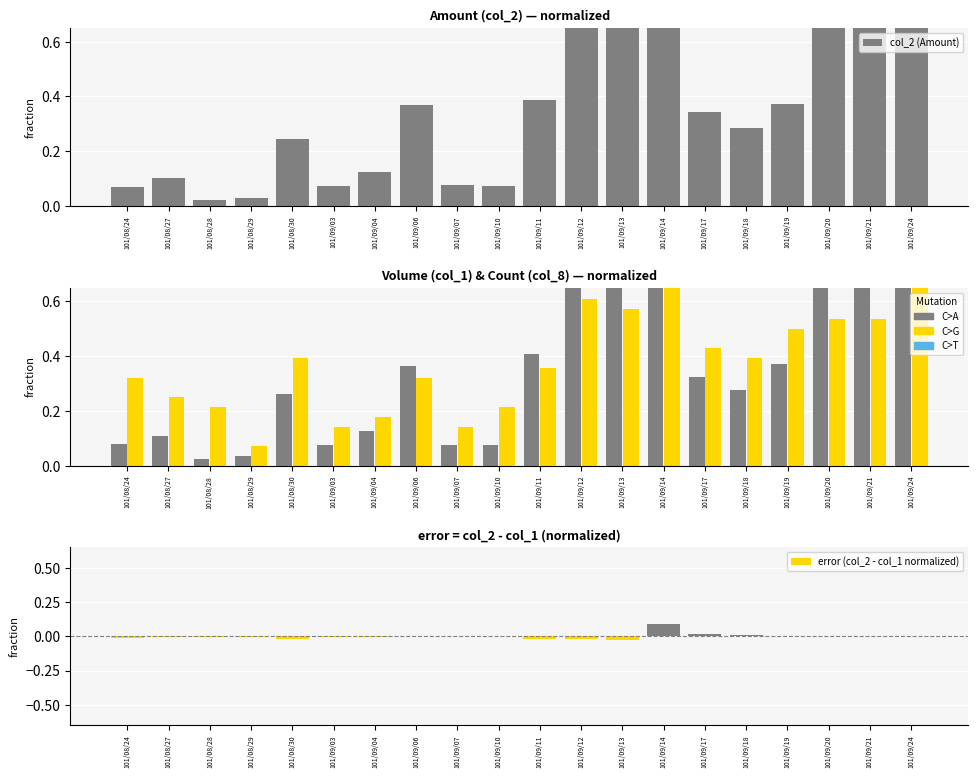

Is the value of col_1 (Volume) at 101/09/20 greater than the value of col_8 (Count) at 101/09/07?

Yes